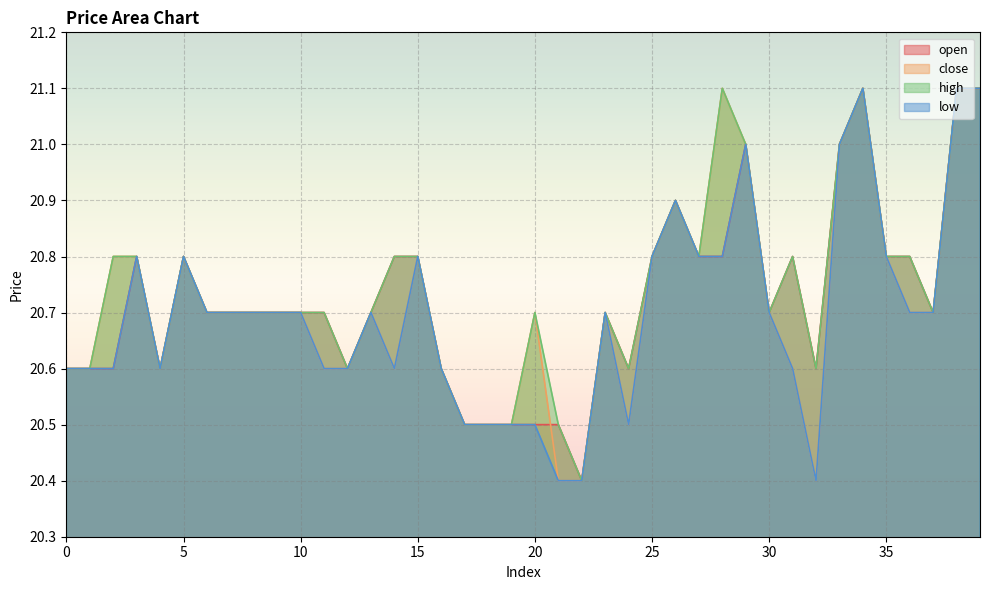

True or false: open and low intersect in this chart.

False